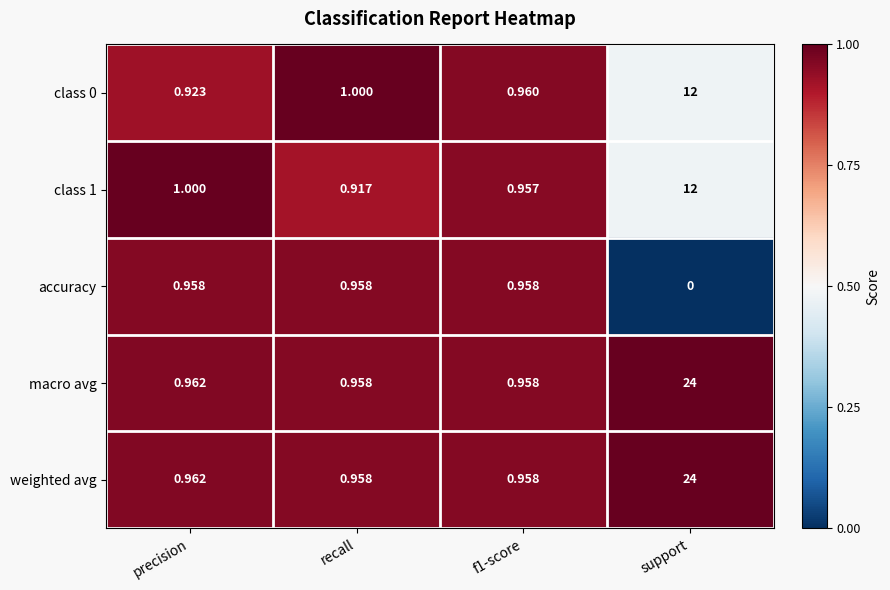

At how many categories does at least one series exceed 0?

4